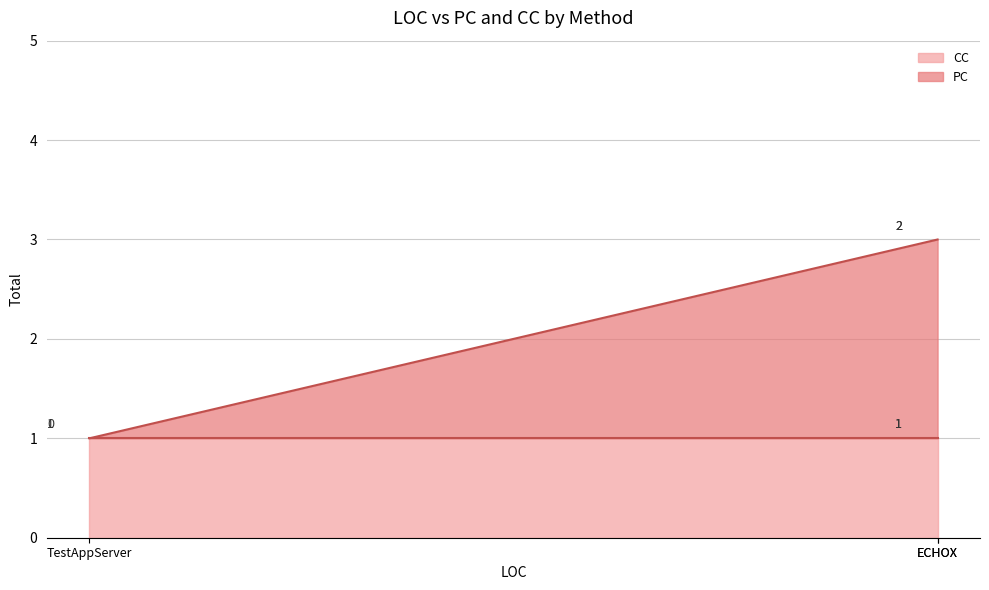

What is the maximum value for CC?

1